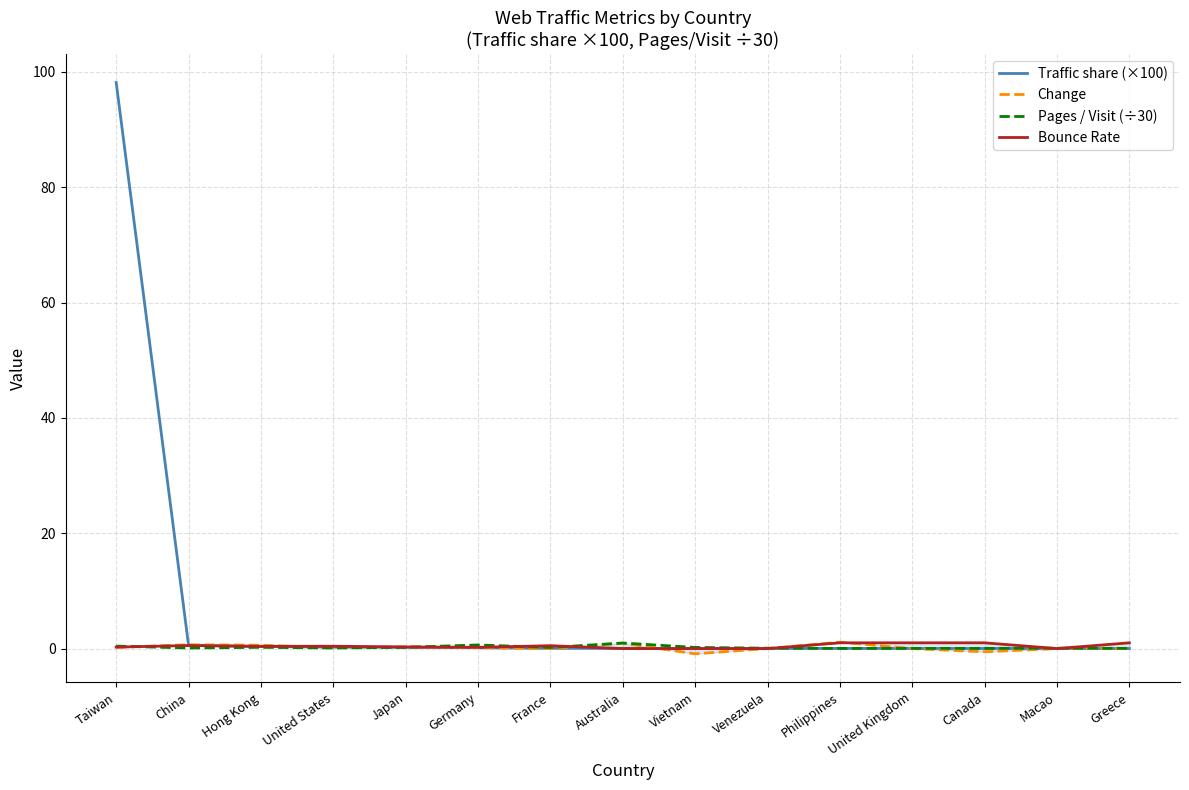

At Venezuela, list the series in order from smallest to largest.

Change, Bounce Rate, Traffic share (×100), Pages / Visit (÷30)